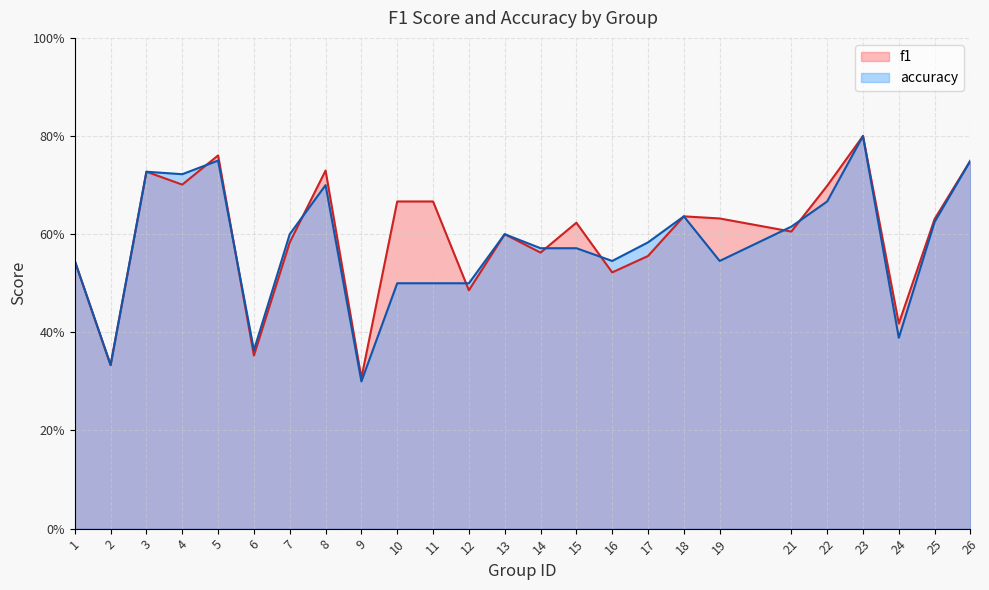

What is the difference between the maximum and minimum values in the accuracy series?

0.5